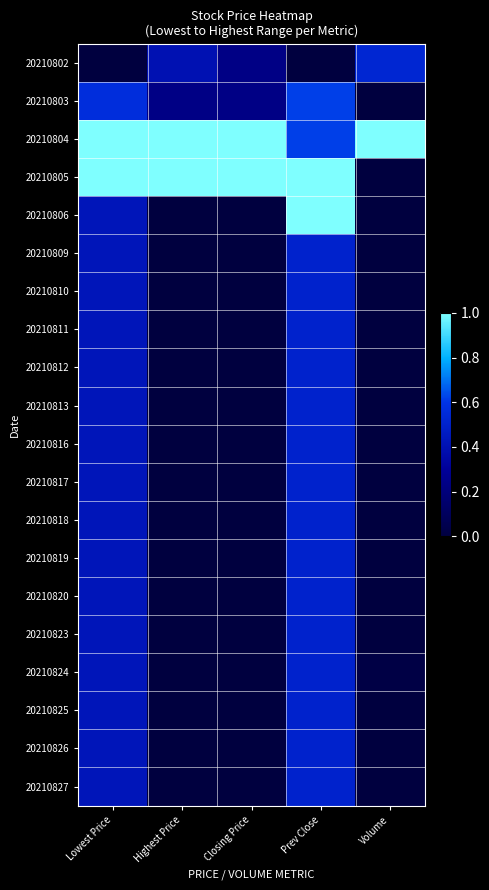

What is the spread (max minus min) of values at Highest Price?

1.0